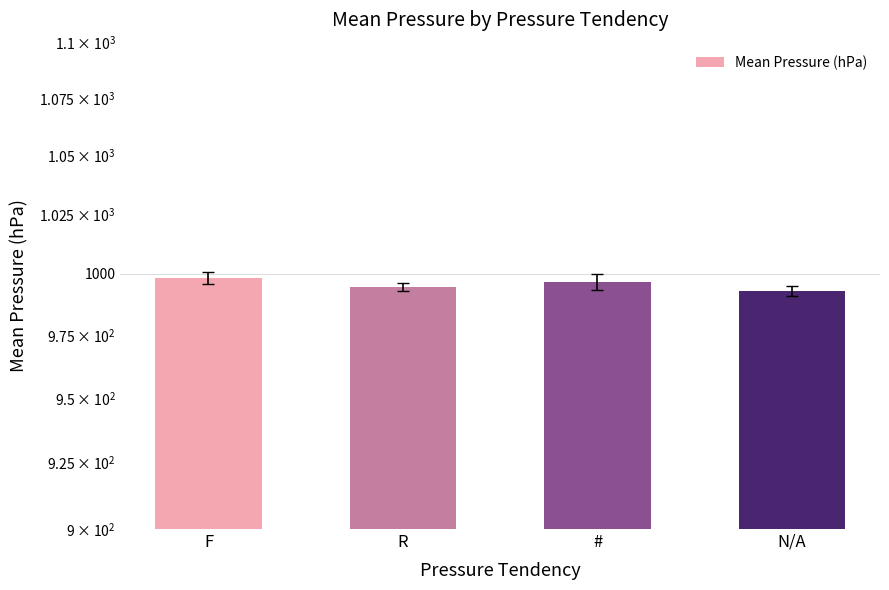

The value at F is 364.4. True or false?

False